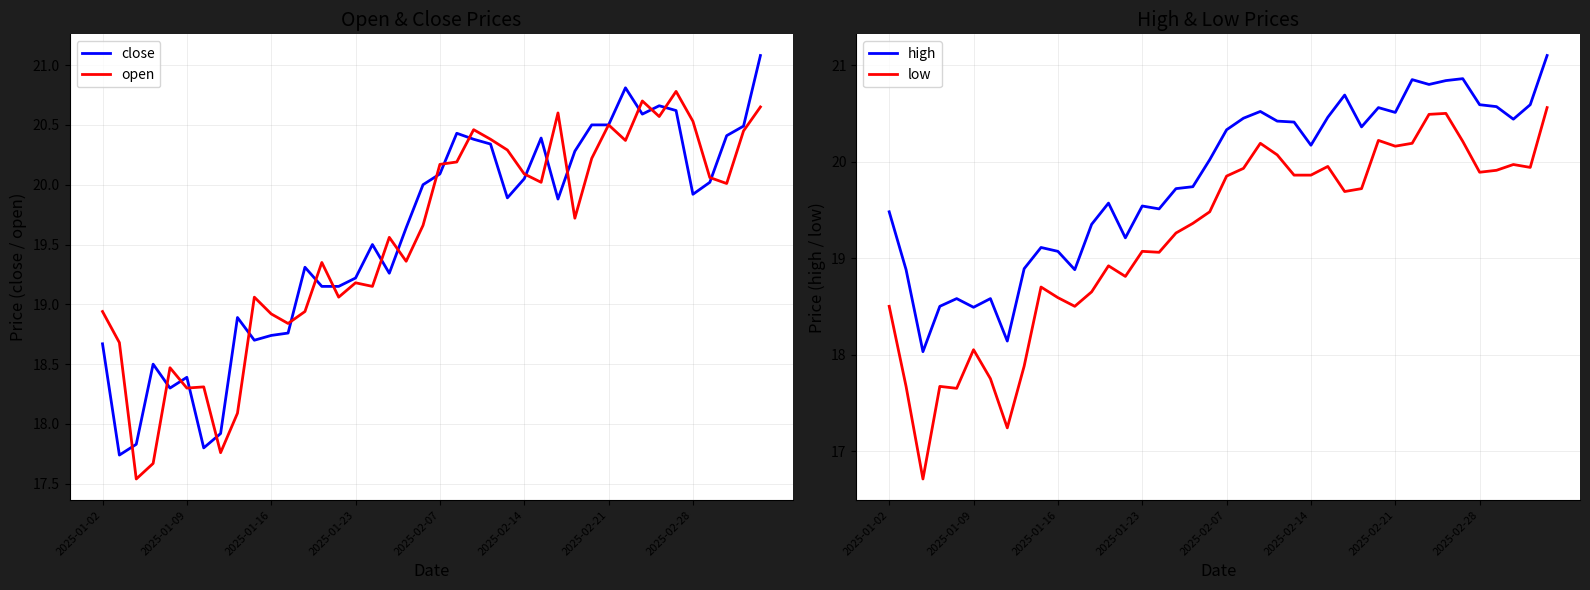

How many values in the low series exceed 19?

25